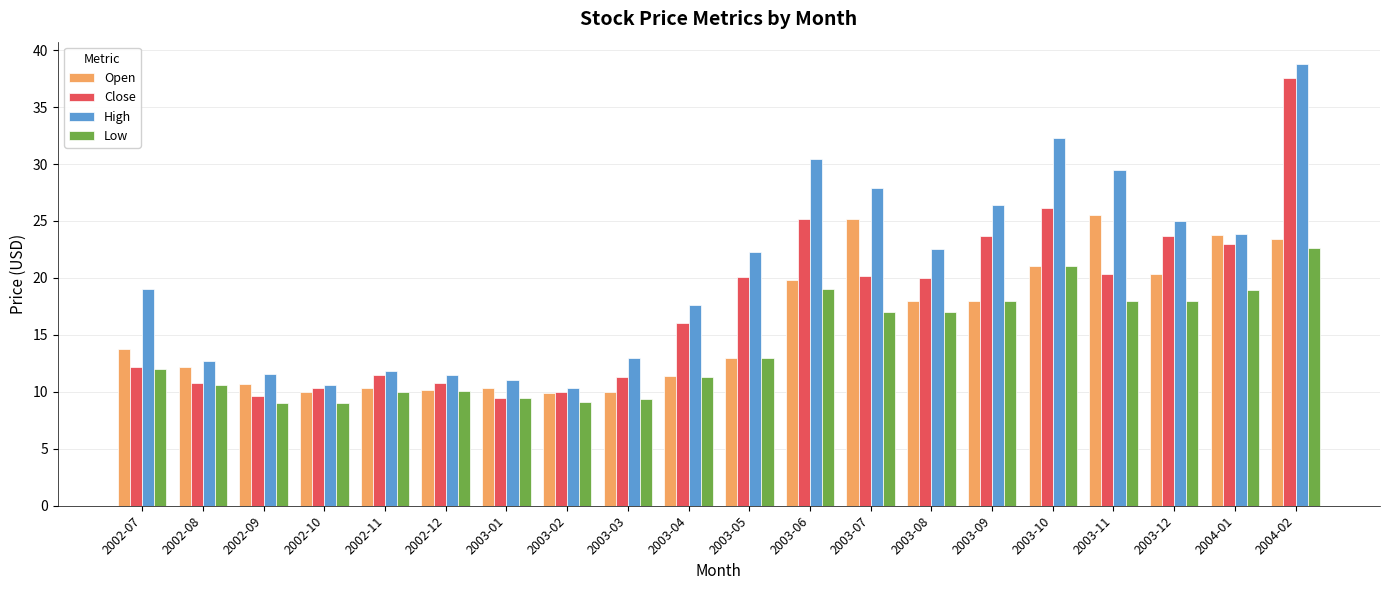

What is the average value of the Open series?

15.8